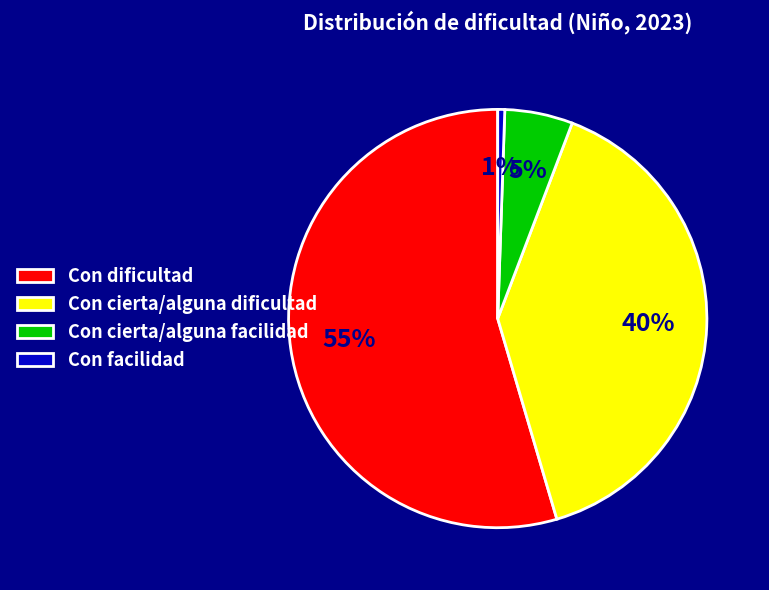

Count the number of slices in the pie.

4